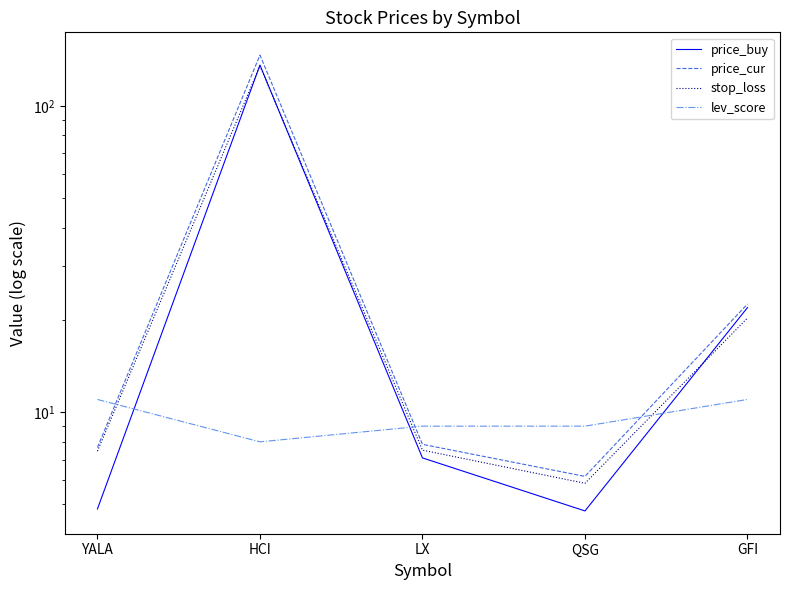

What is the sum of all price_buy values?

174.4